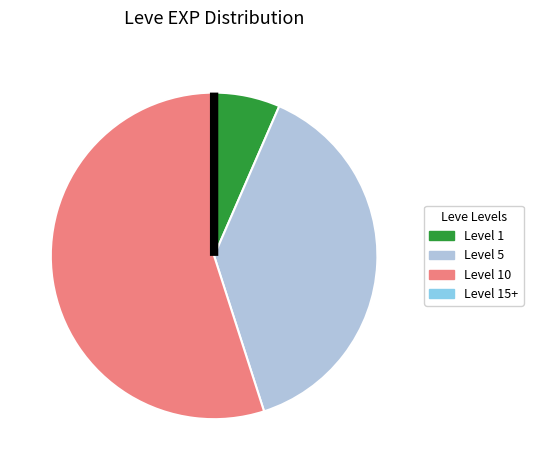

Is there any slice that represents more than half of the pie?

Yes